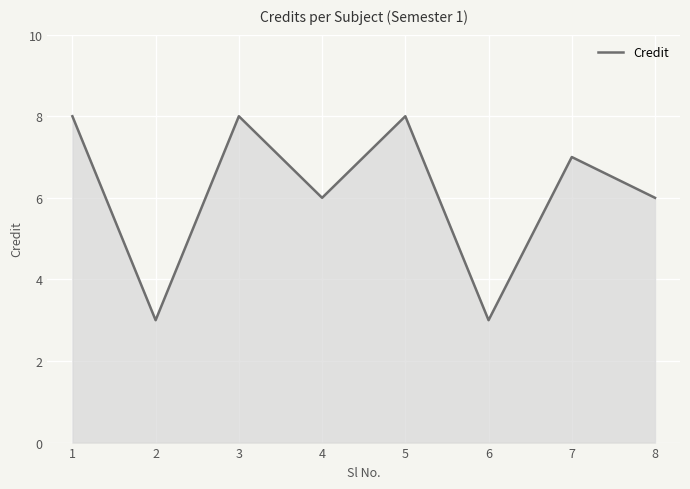

Reading left to right, list all the values displayed in this chart.

1=8	2=3	3=8	4=6	5=8	6=3	7=7	8=6